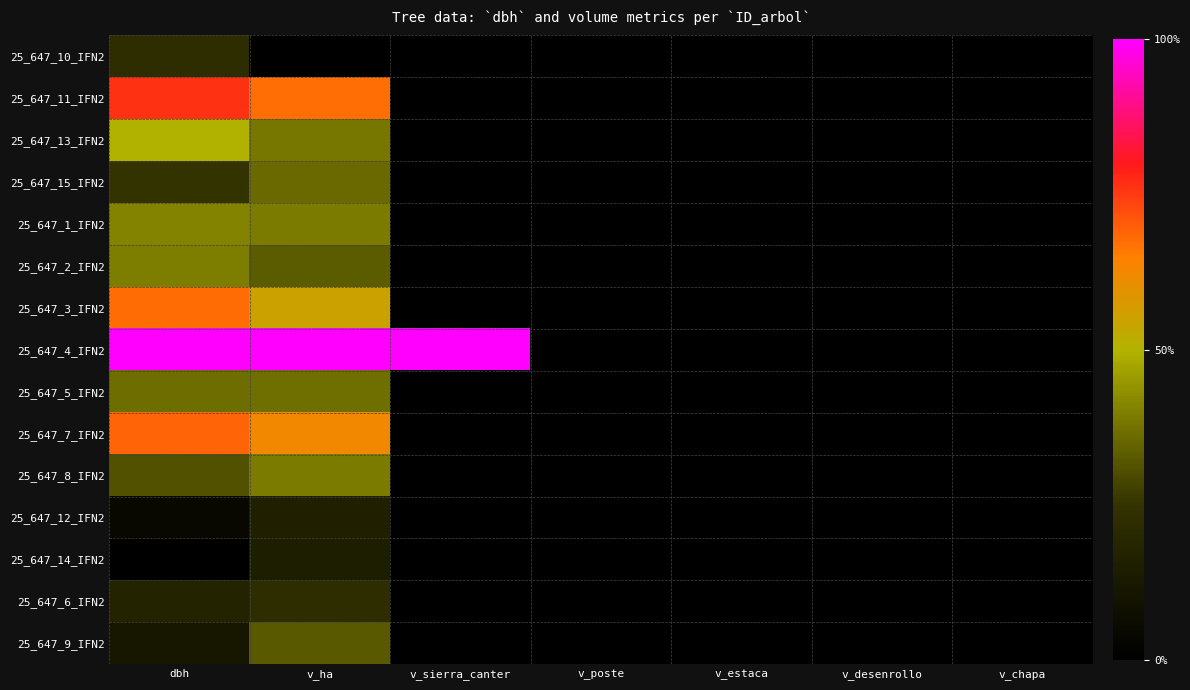

At which category is the sum across all series the highest?

v_ha